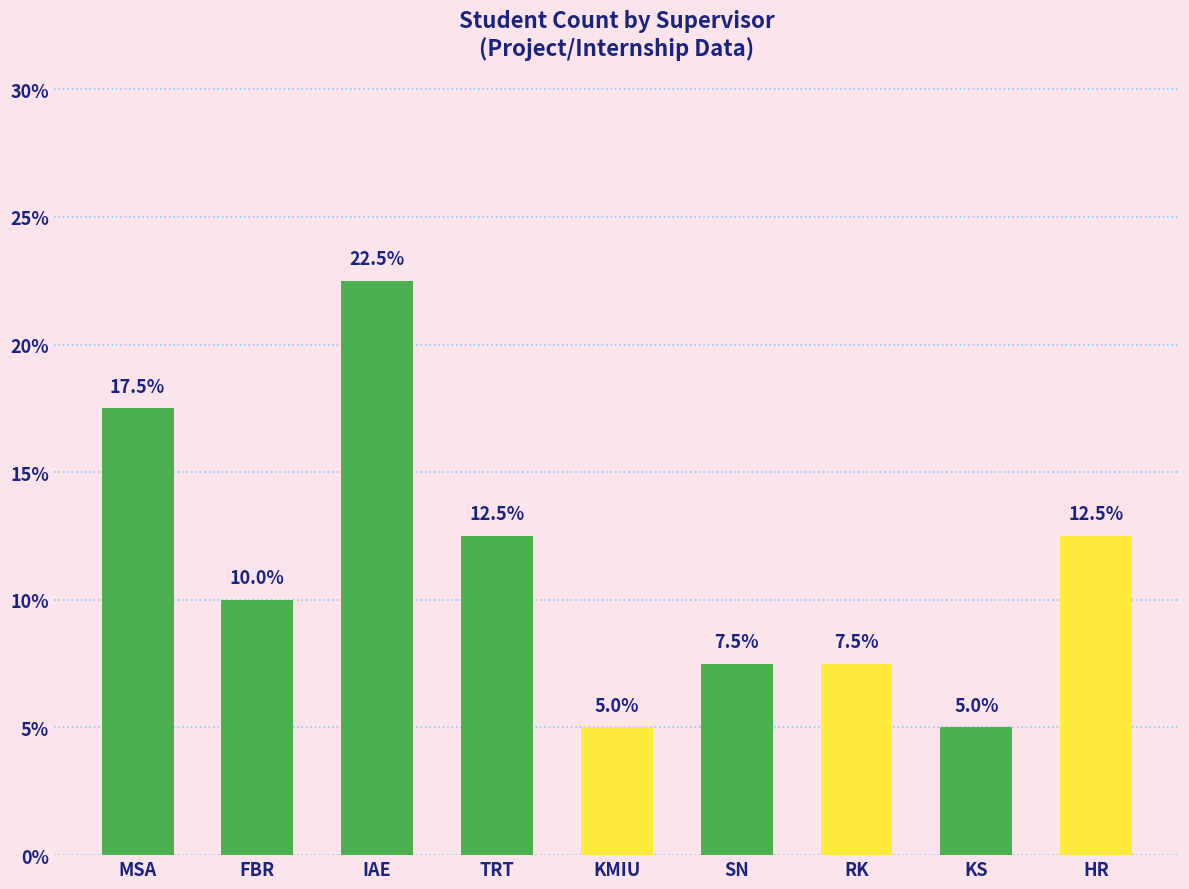

What is the difference between the maximum and minimum values?

17.5